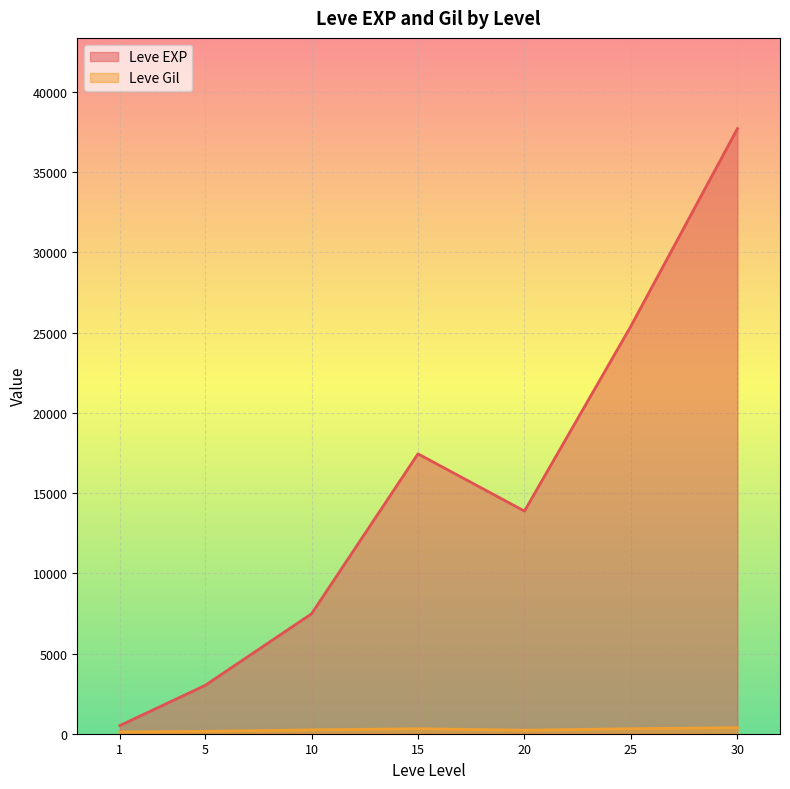

What is the maximum value shown in the chart?

37715.0